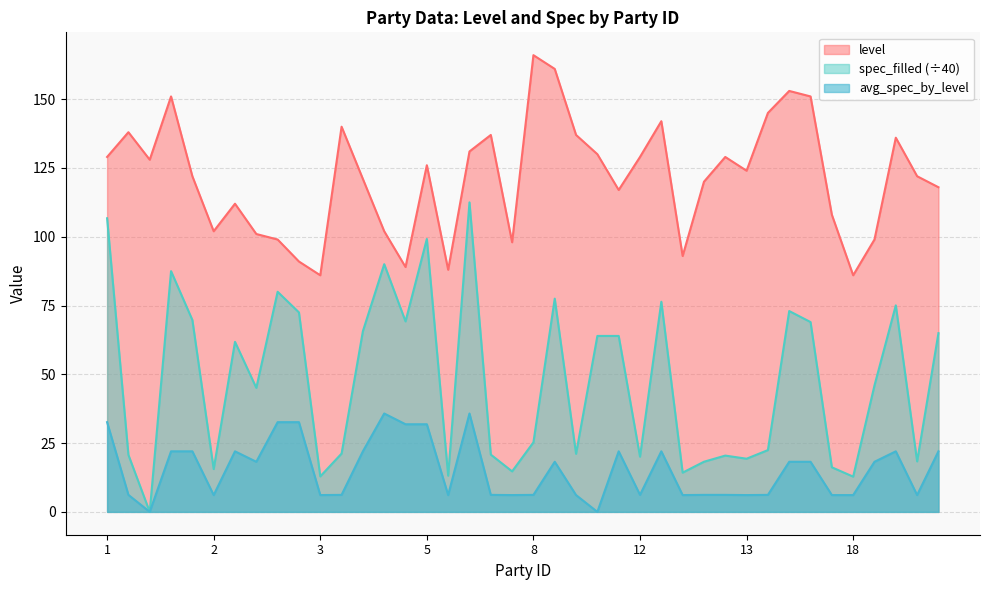

How many data points does each series have?

40